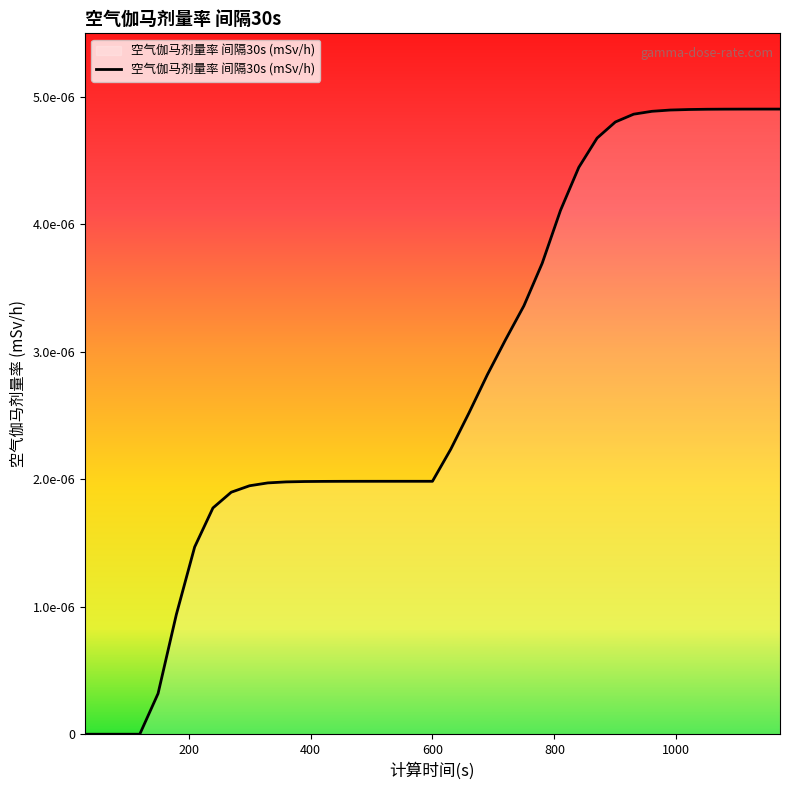

Is this an area chart (filled region under the line)?

Yes